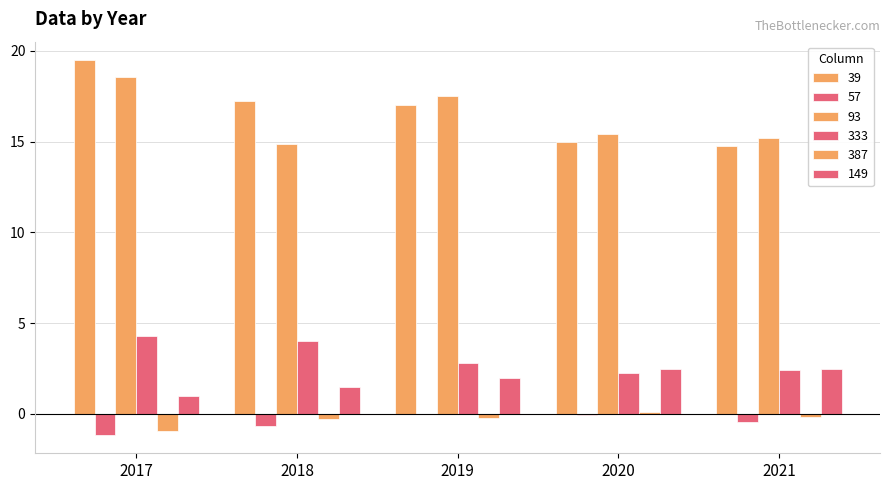

How many distinct data groups are displayed?

6